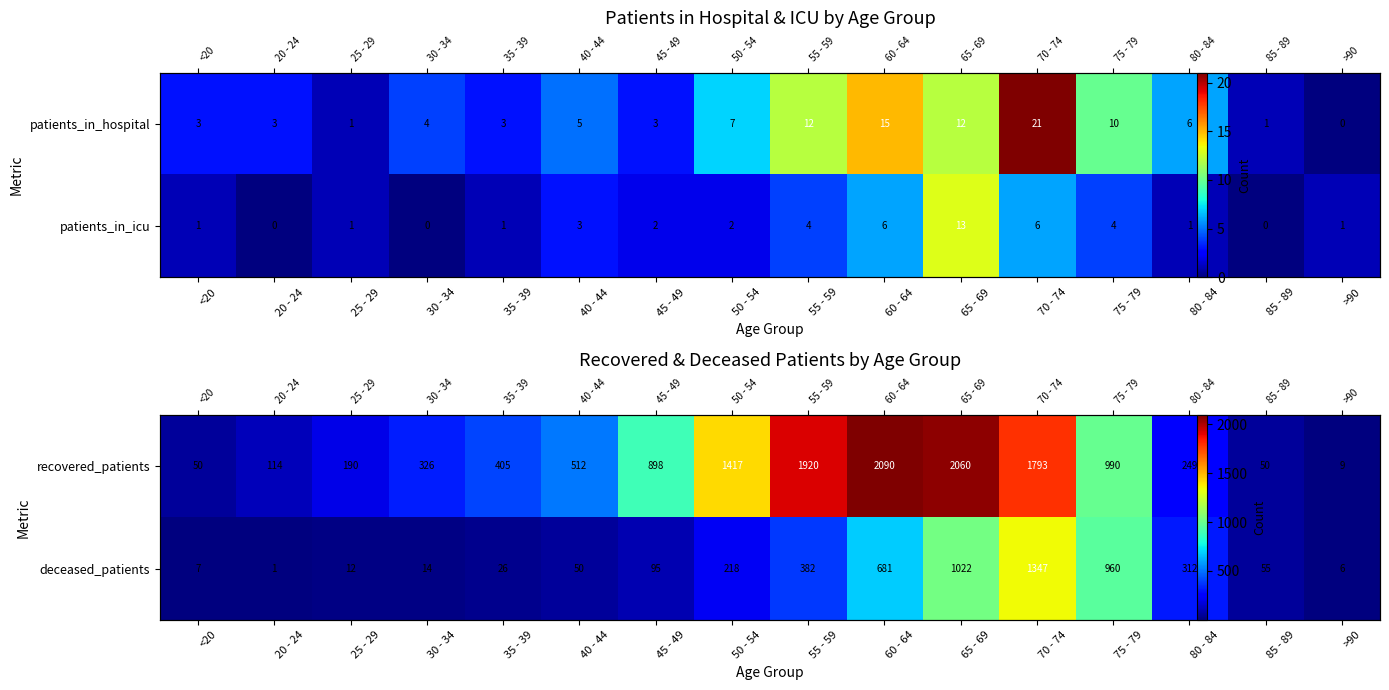

Which has a higher value, 35 - 39 or 75 - 79?

75 - 79